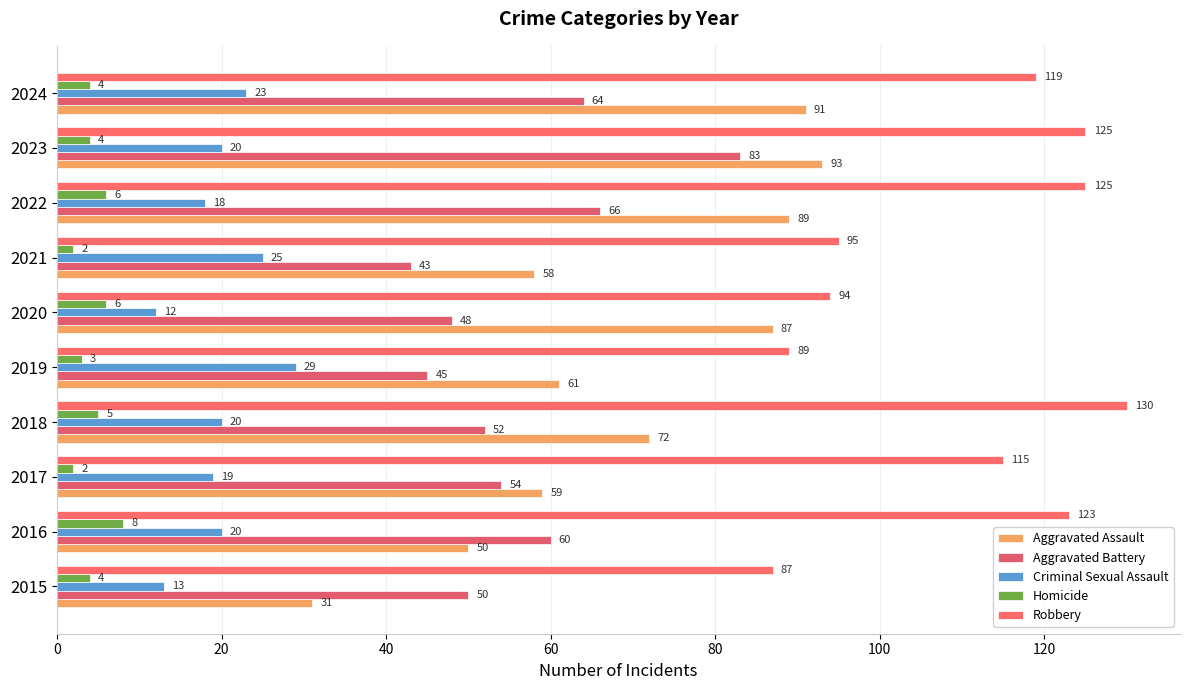

What is the maximum value for Homicide?

8